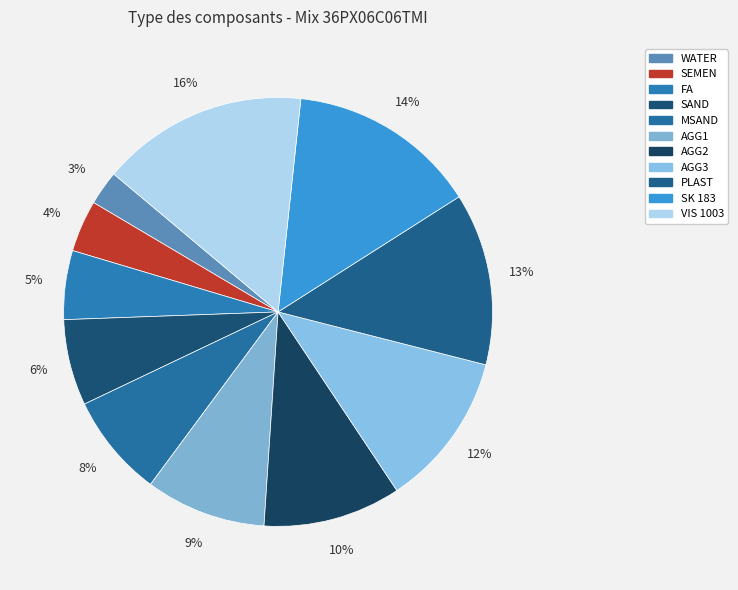

How many slices are in this pie chart?

11